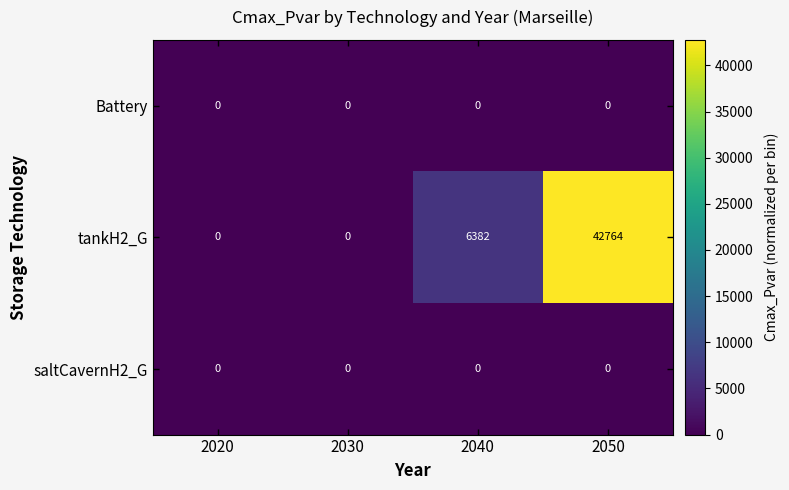

What is the difference between the tankH2_G values at 2020 and 2040?

6382